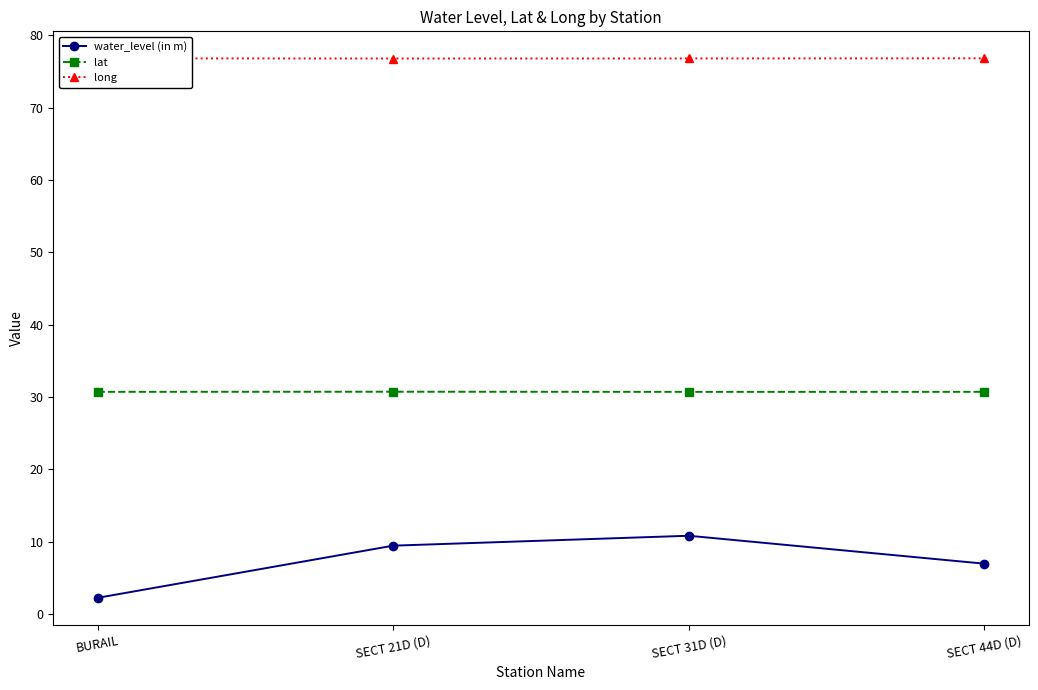

What is the spread (max minus min) of values at BURAIL?

74.6